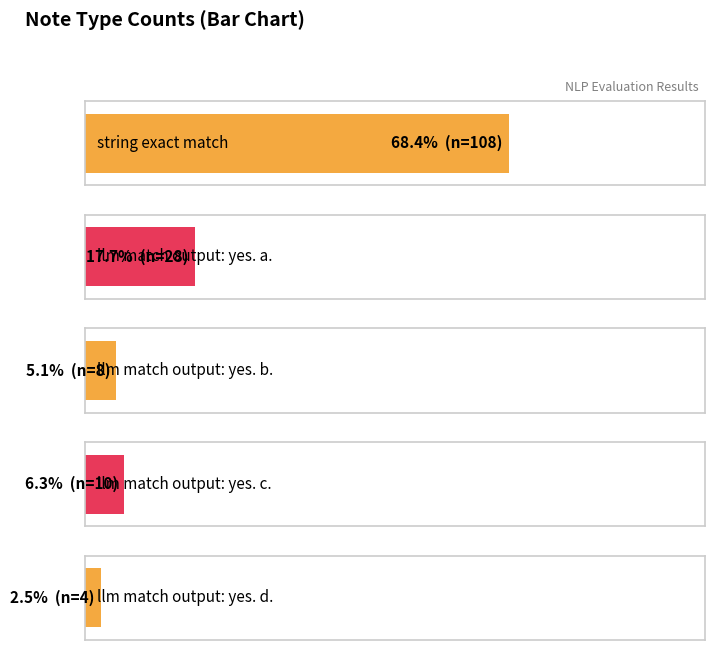

What is the sum of all values?

158